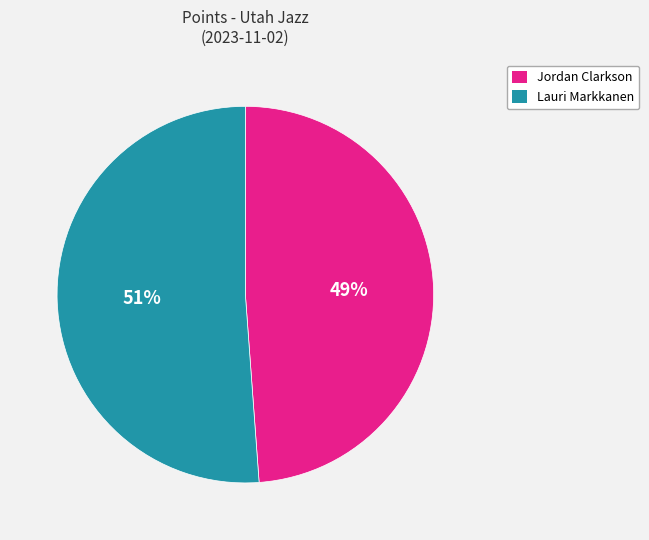

To the nearest percent, what is the average slice percentage?

50%